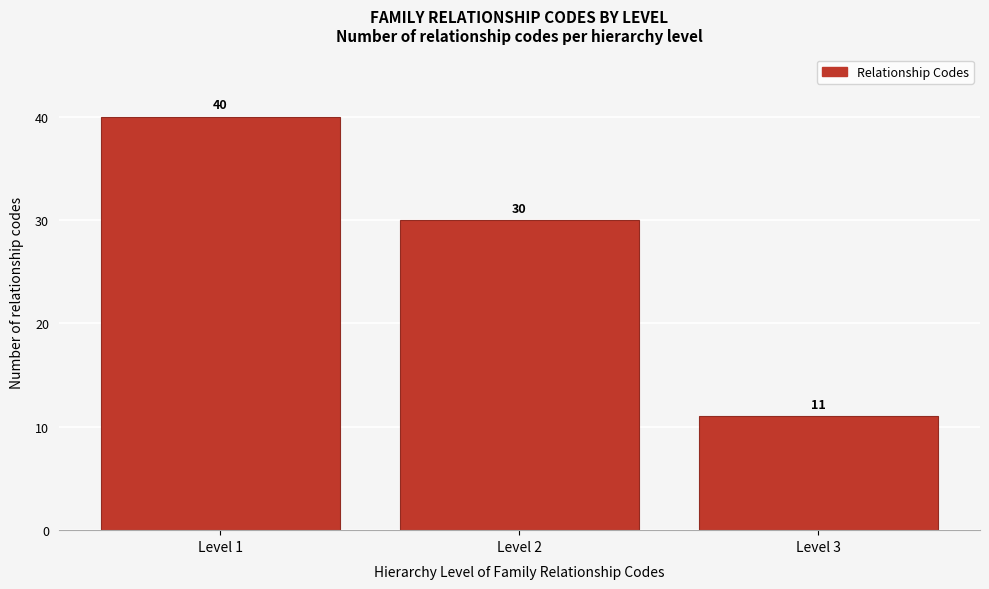

Reading left to right, what are all the values shown in this chart?

Level 1=40	Level 2=30	Level 3=11